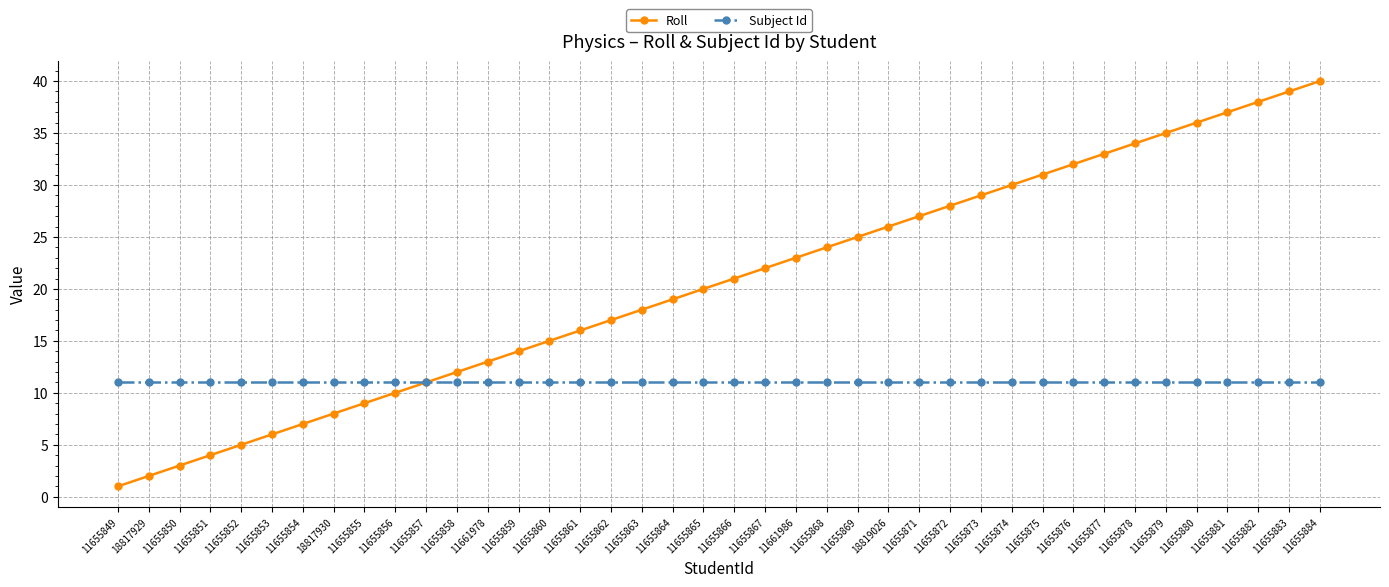

Which series has the widest spread of values?

Roll